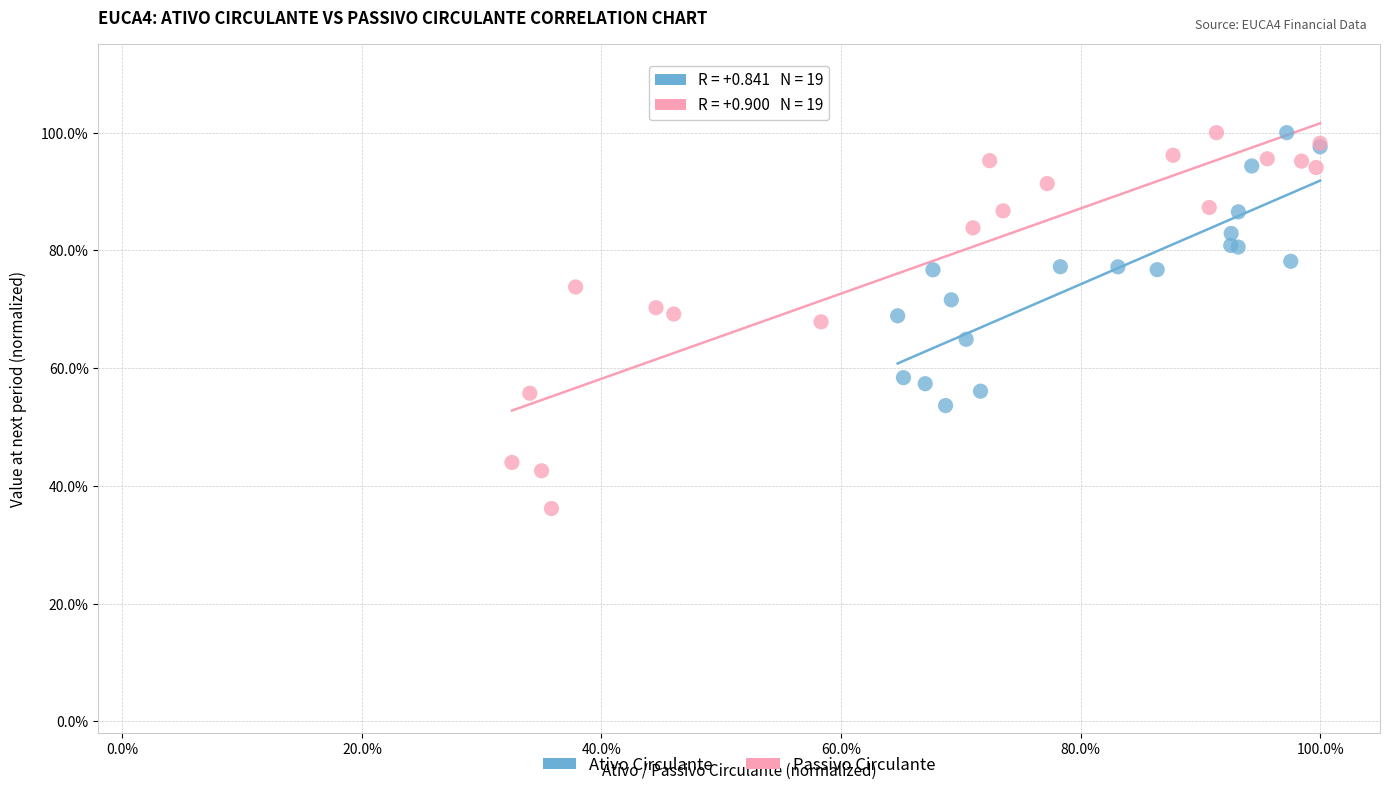

Which series contains the lowest Y value?

Passivo Circulante